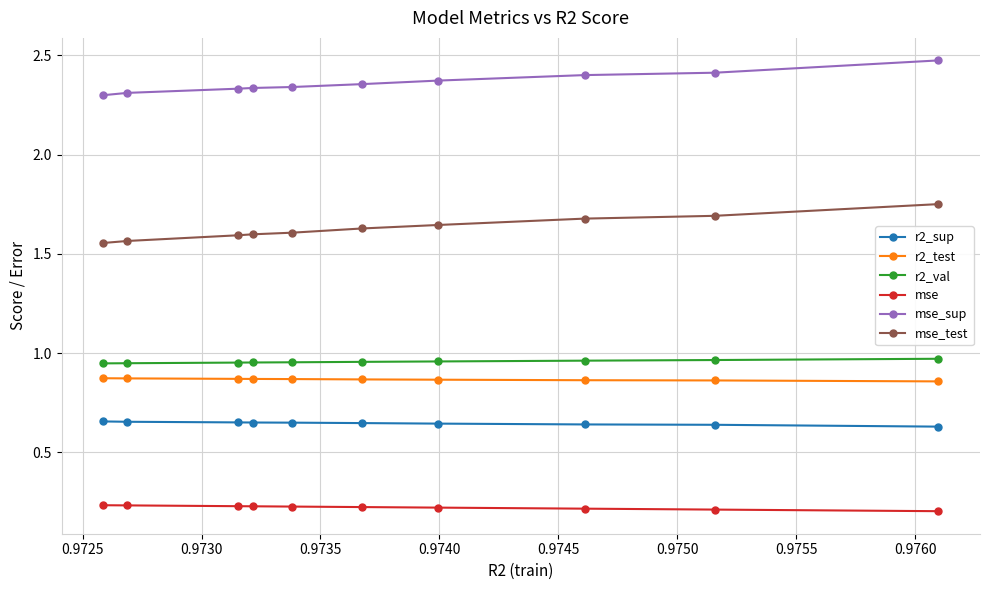

What is the sum of all mse values?

2.2